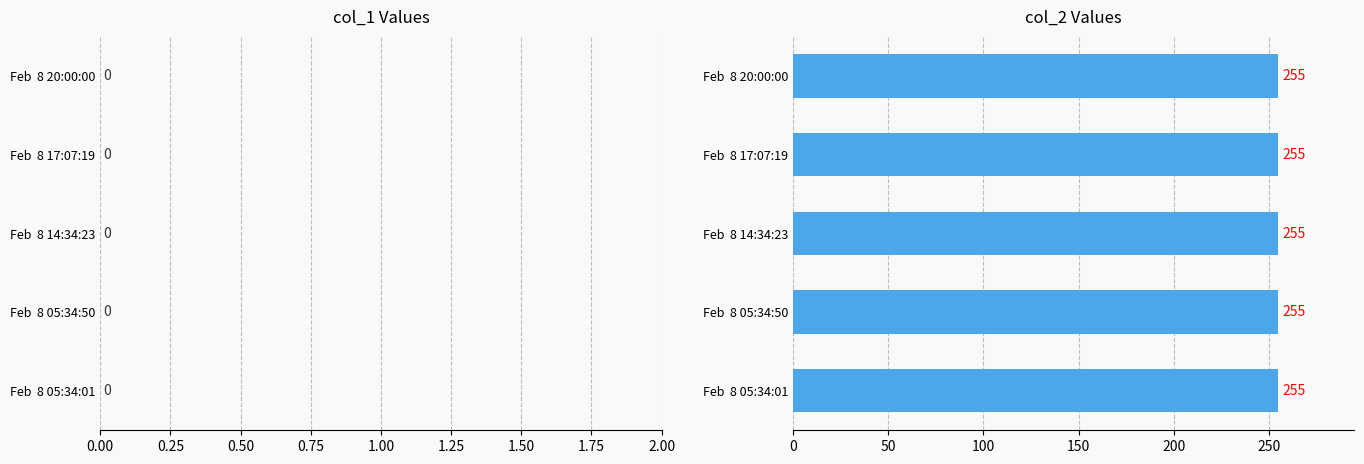

How many bars are there in each group?

2